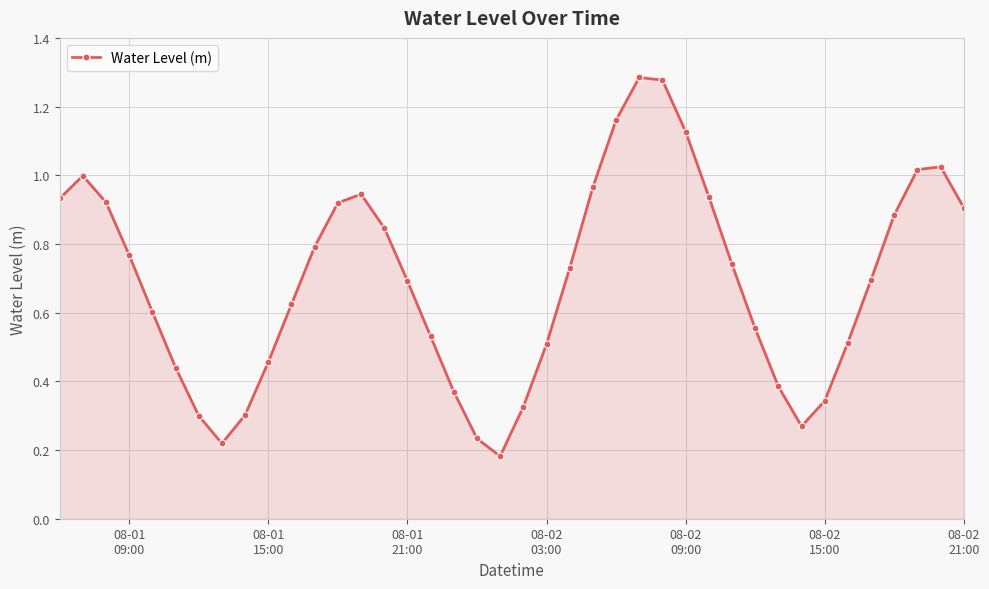

True or false: the data has more than 0 interior local peaks.

True